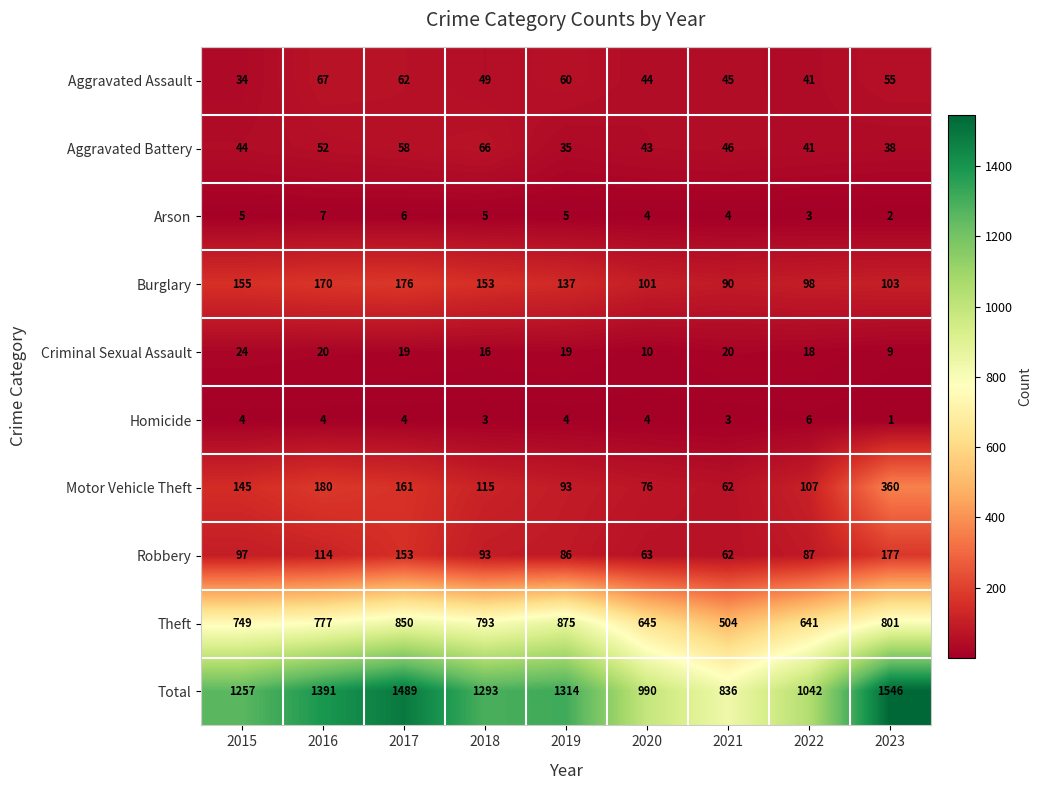

Count the number of categories in the chart.

9